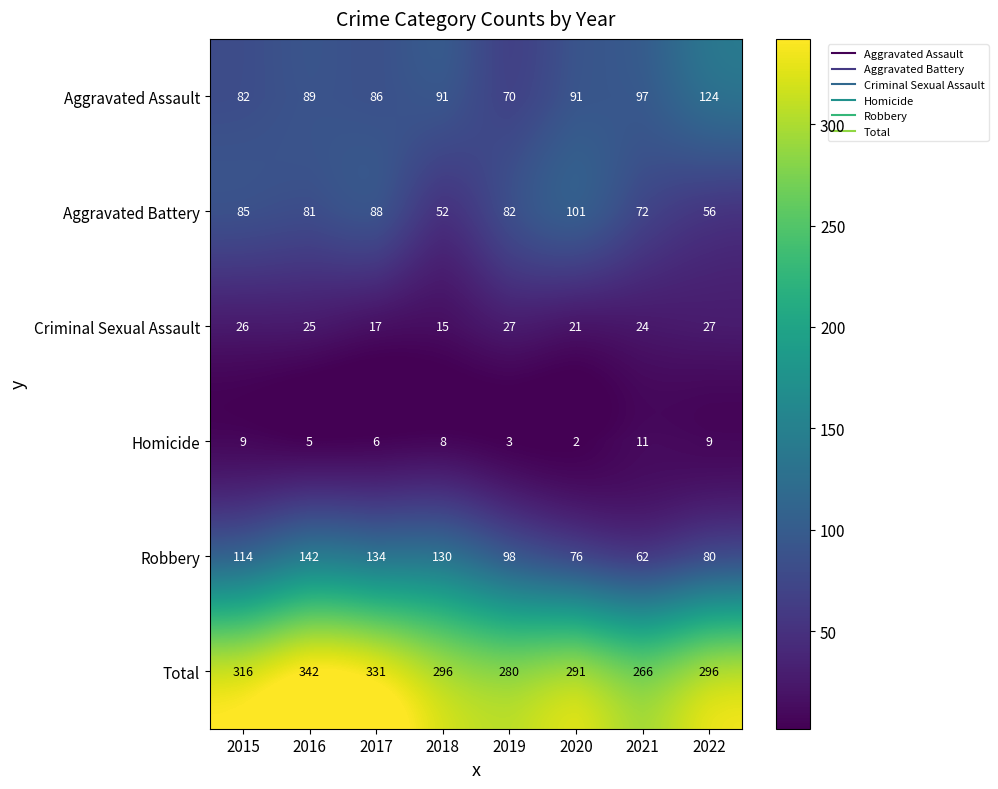

True or false: Aggravated Battery has a value of 19 at 2022.

False